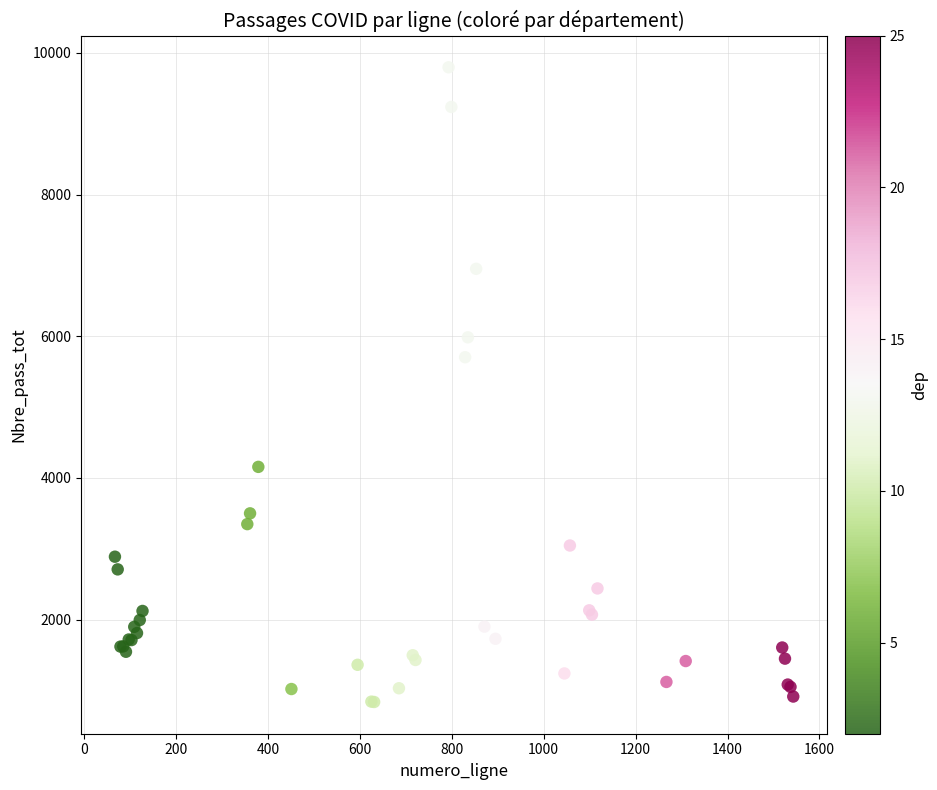

What Y value in the scatter plot is closest to 5316?

5703